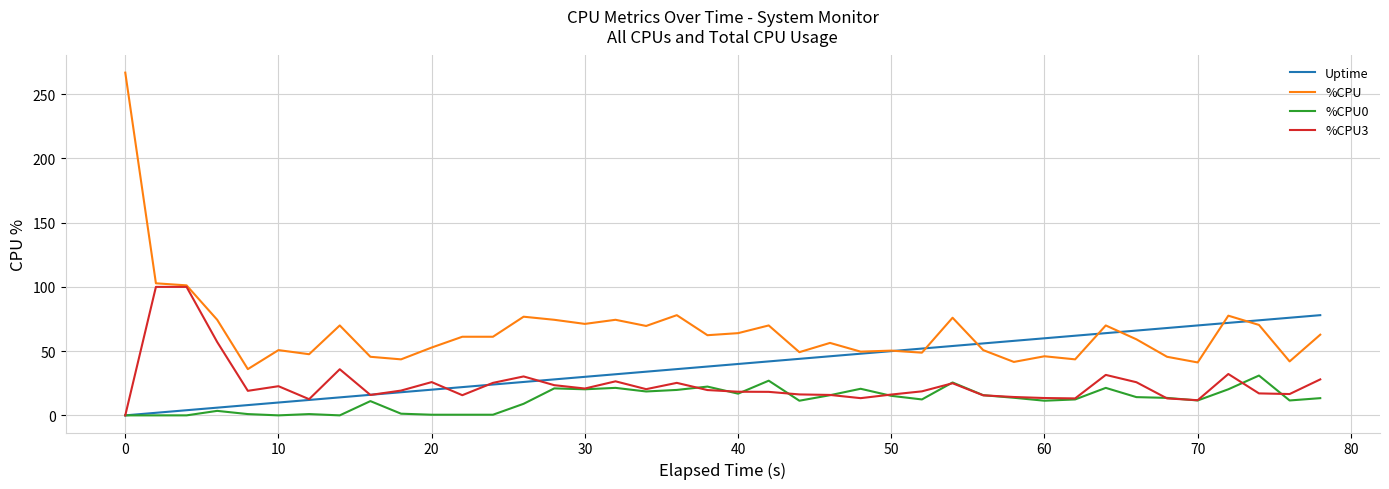

What is the difference between the maximum and second lowest values in the Uptime series?

76.0